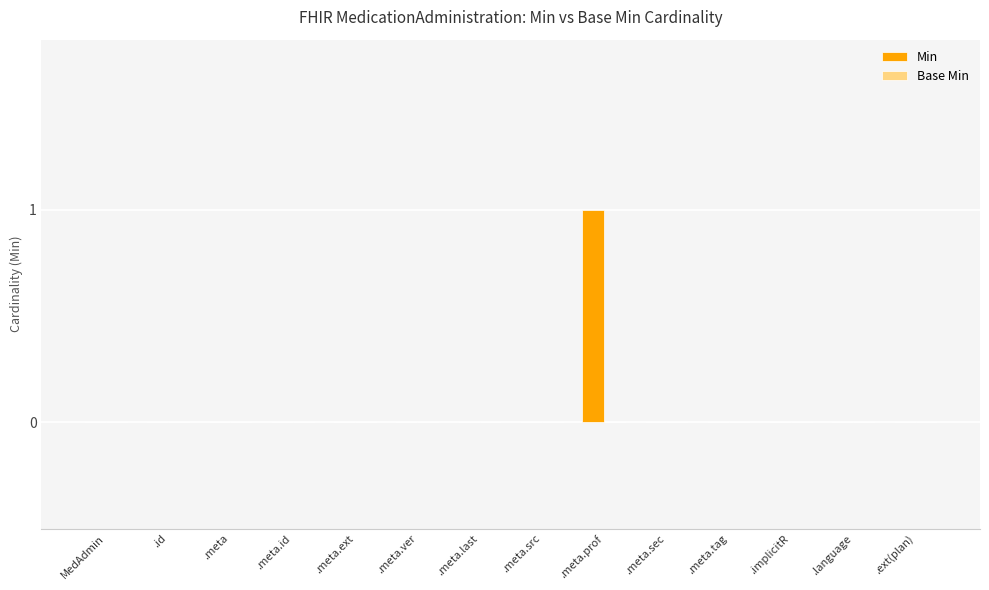

True or false: the data shows -1 at .language.

False